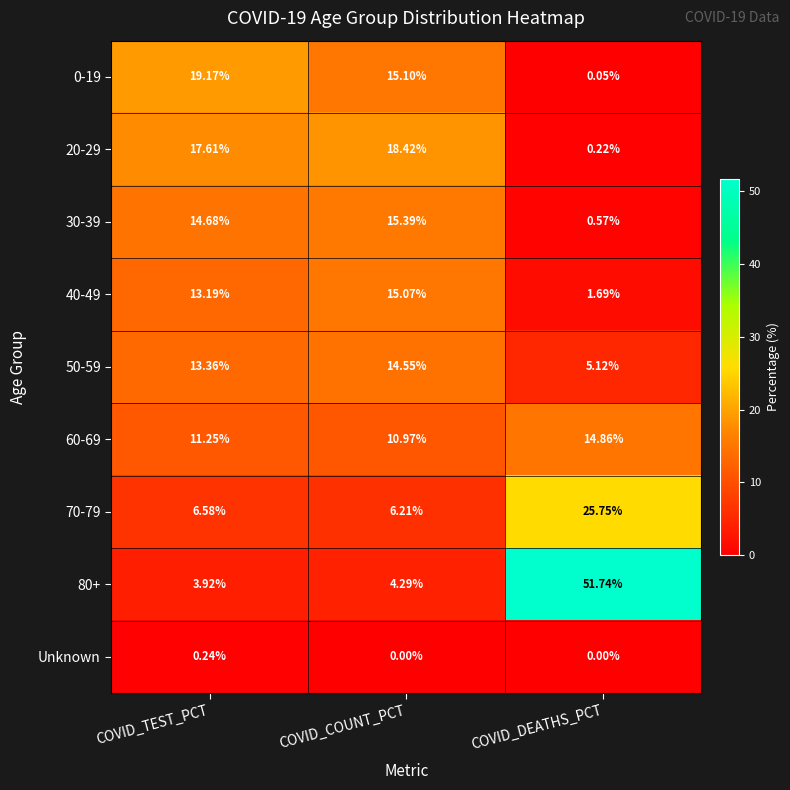

Rank the categories by 50-59 value from highest to lowest.

COVID_COUNT_PCT, COVID_TEST_PCT, COVID_DEATHS_PCT